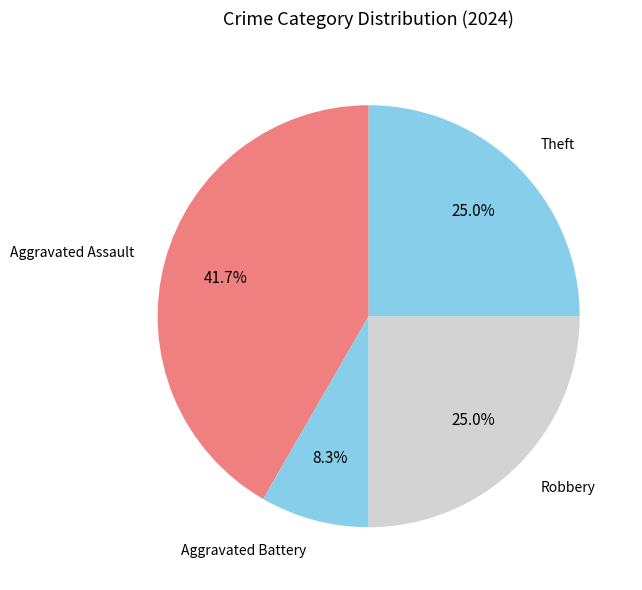

Is there a majority slice in this chart?

No